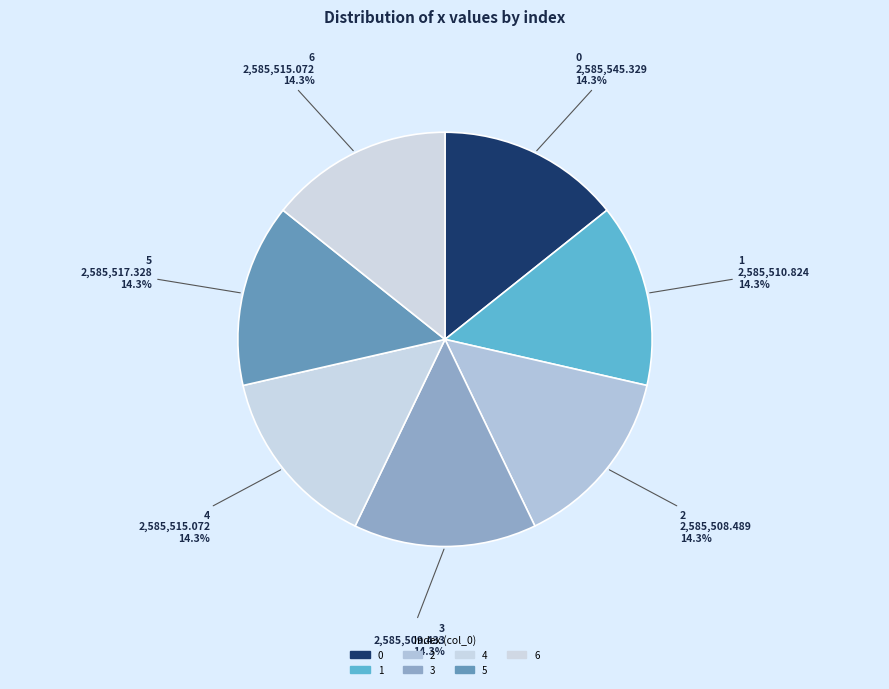

The 6 slice represents 26% of the pie. True or false?

False